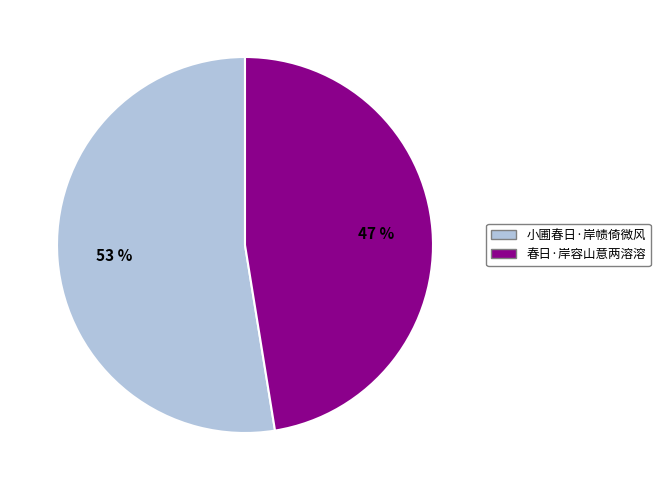

Is it true that 小圃春日·岸帻倚微风 is 53% of the pie?

True